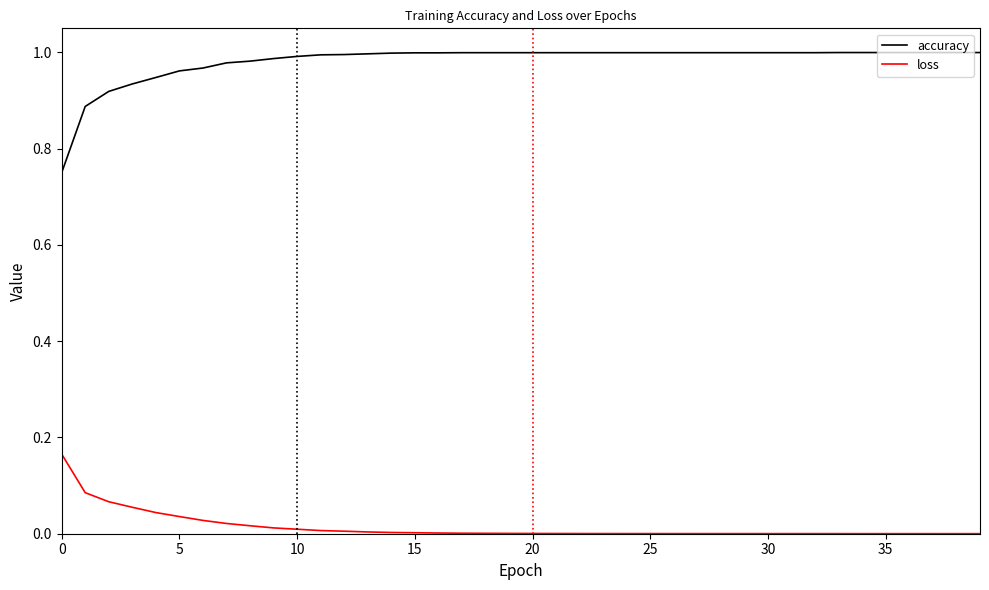

List the series in order of their overall mean, lowest first.

loss, accuracy